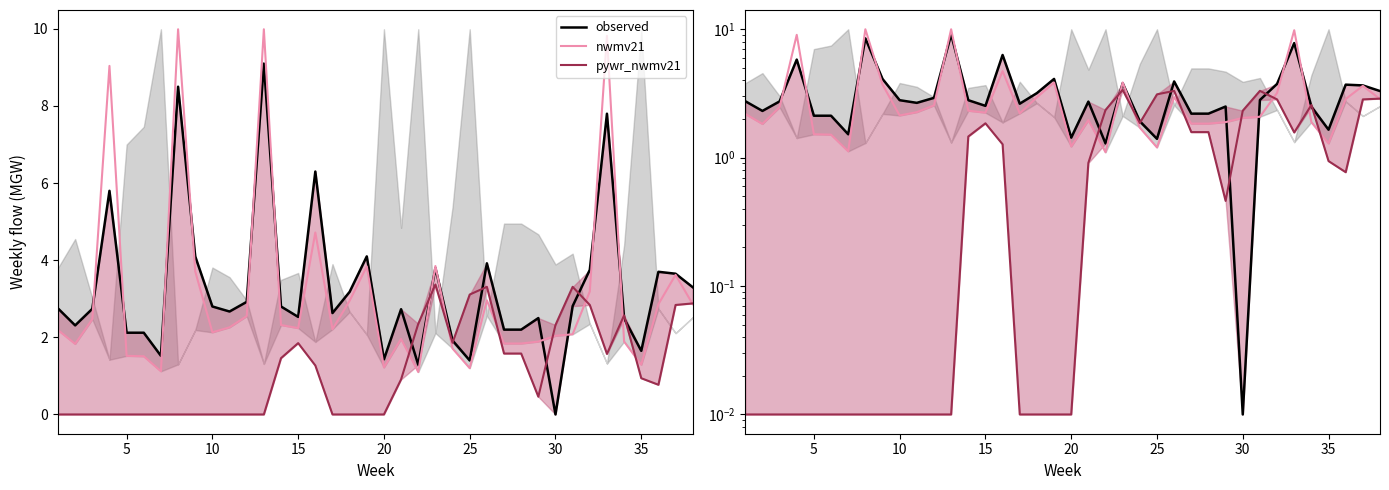

Is it true that observed equals 2.7 at 10?

True